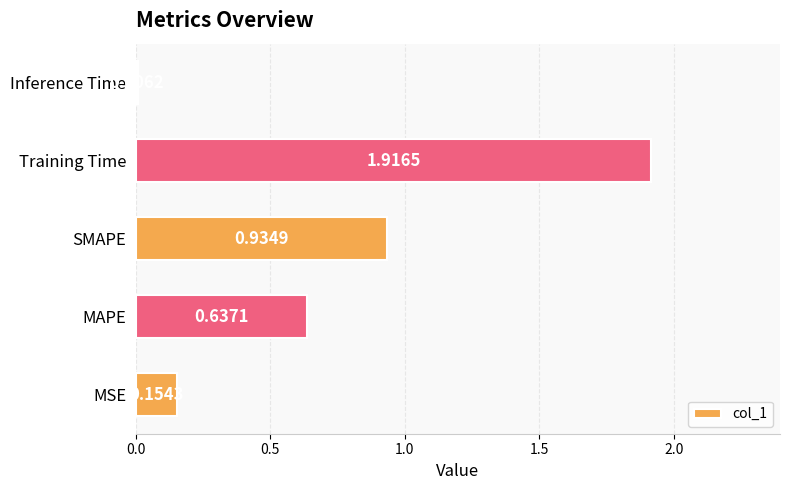

At which label is the value closest to 0?

Inference Time